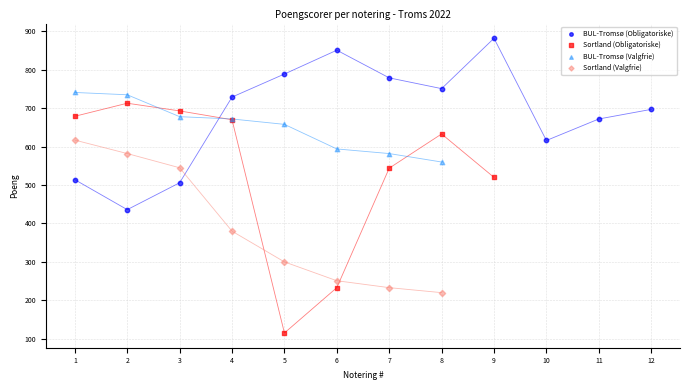

At how many categories does at least one series exceed 555?

12